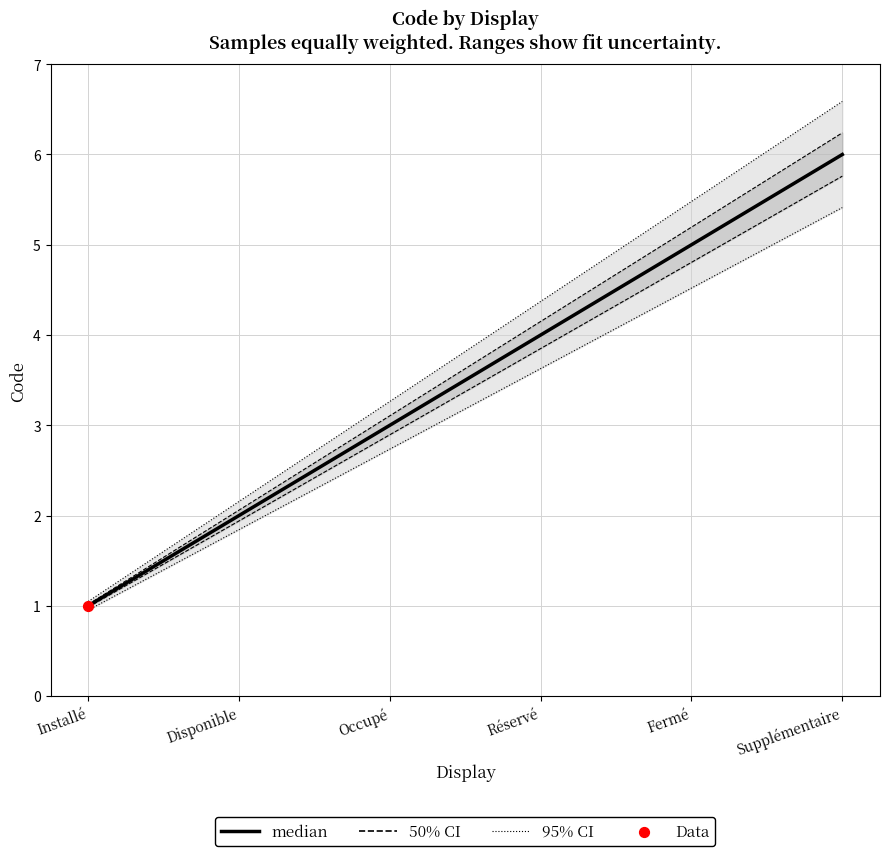

What is the change in value from Disponible to Supplémentaire?

+4